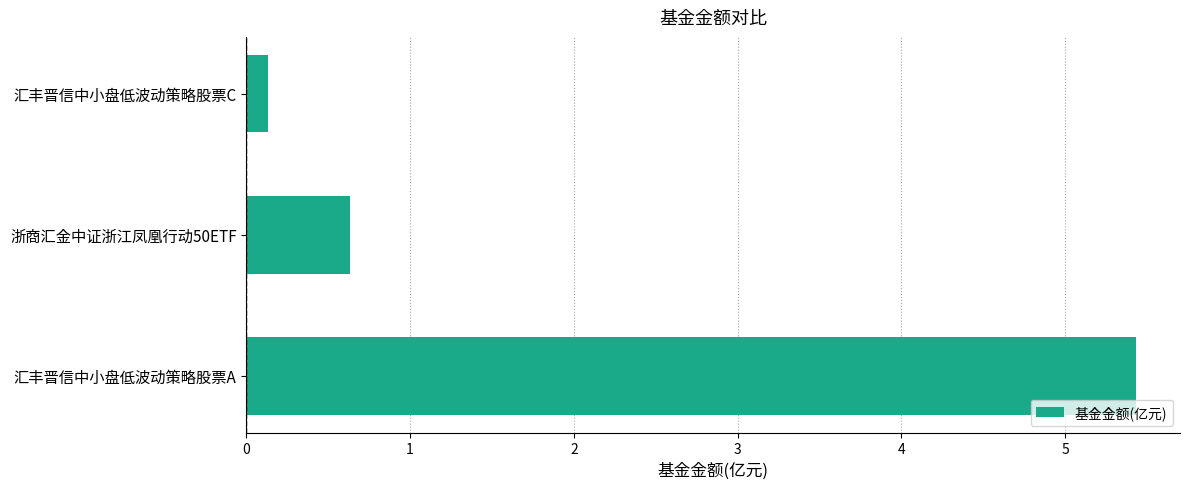

Does the chart contain any negative values?

No